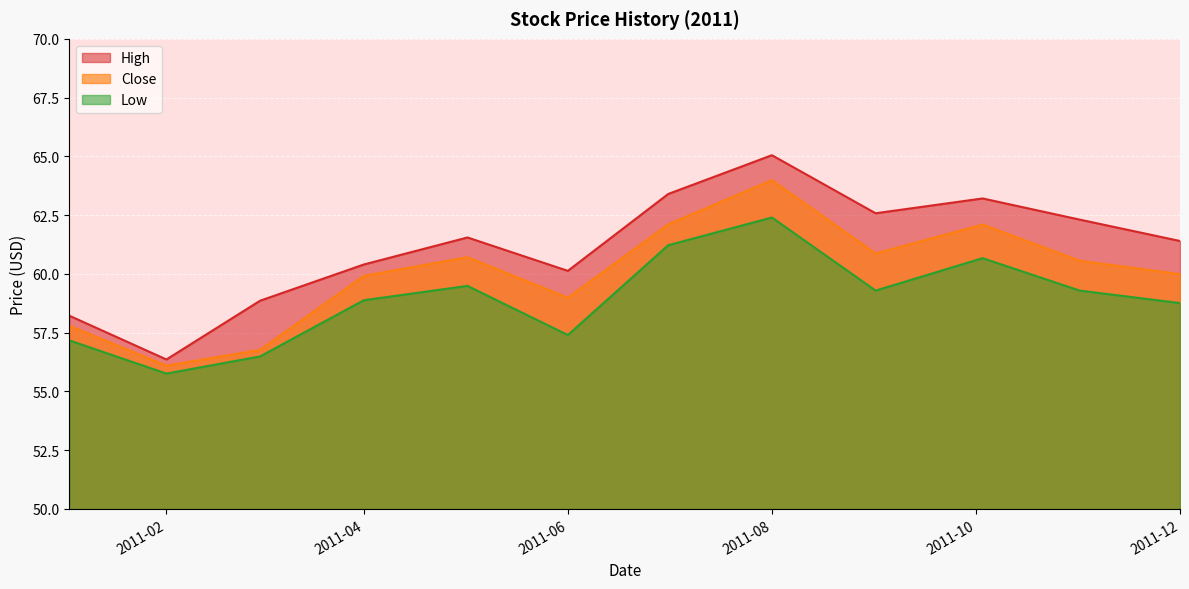

True or false: Close and Low intersect in this chart.

False